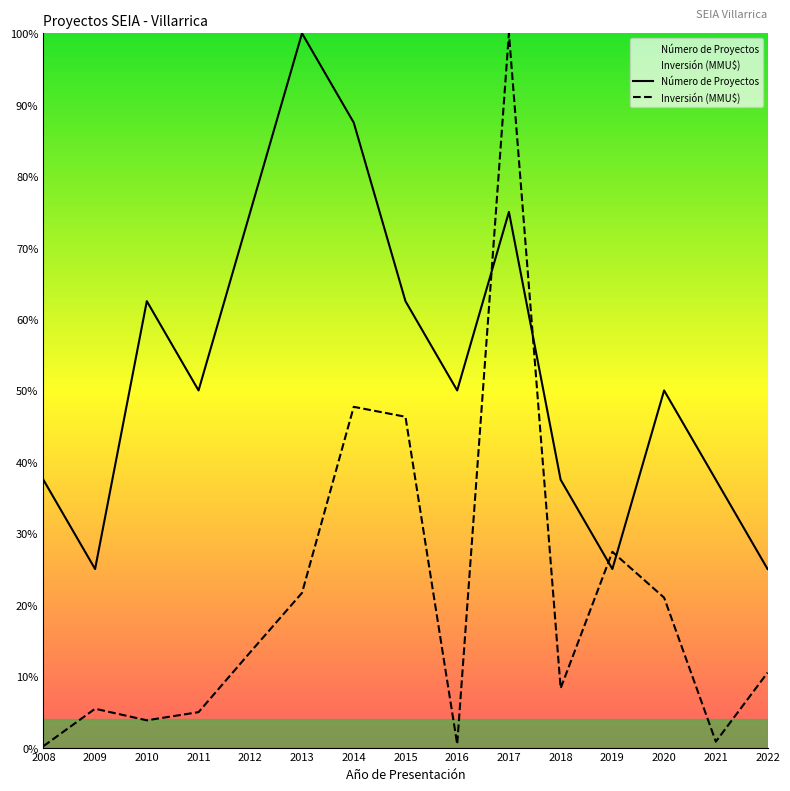

How many Número de Proyectos values are between 0 and 1?

15